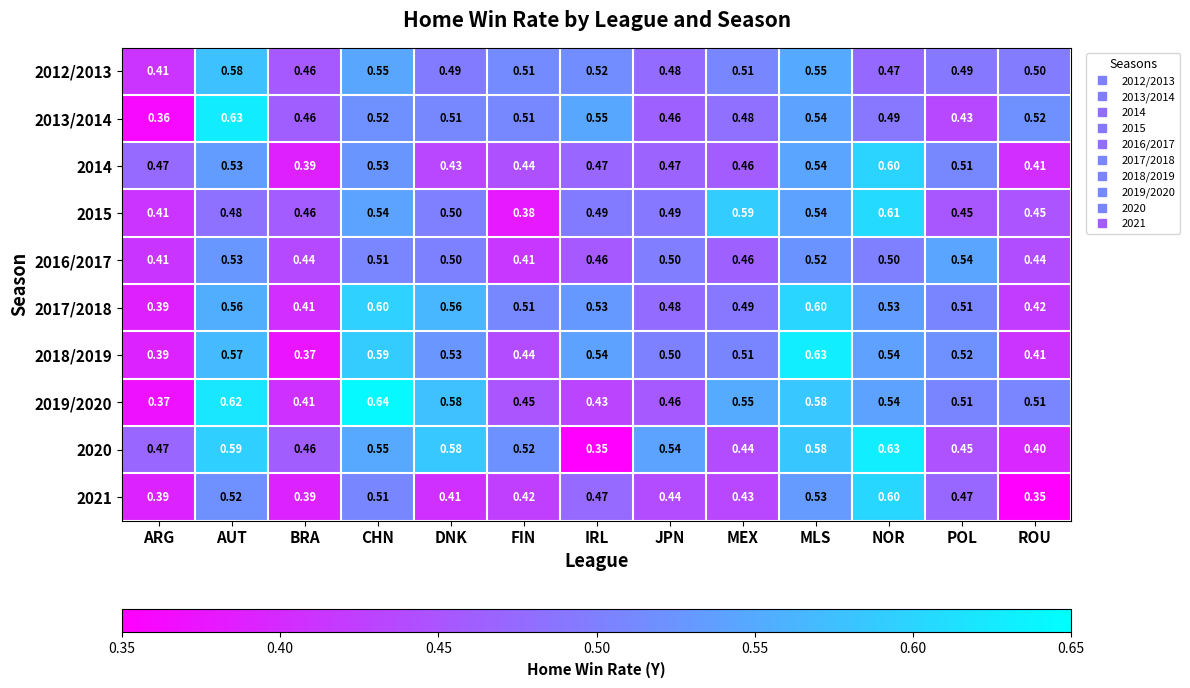

Is the value of 2015 at POL greater than the value of 2016/2017 at DNK?

No